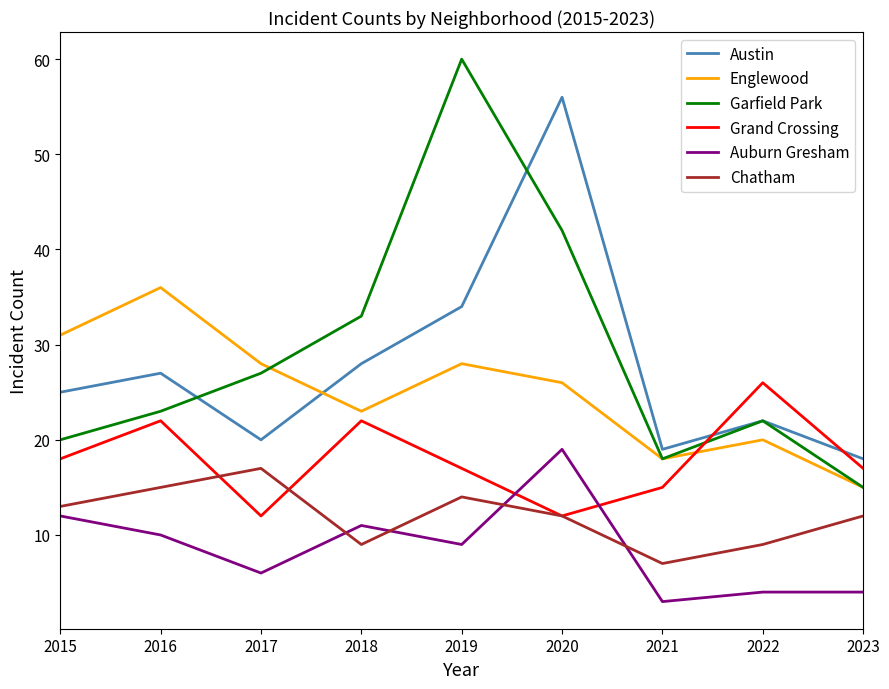

At which category is the sum across all series the highest?

2020